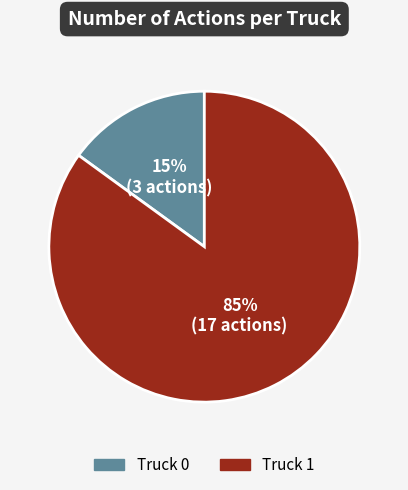

Approximately how many times larger is the value at Truck 1 compared to Truck 0?

5.7